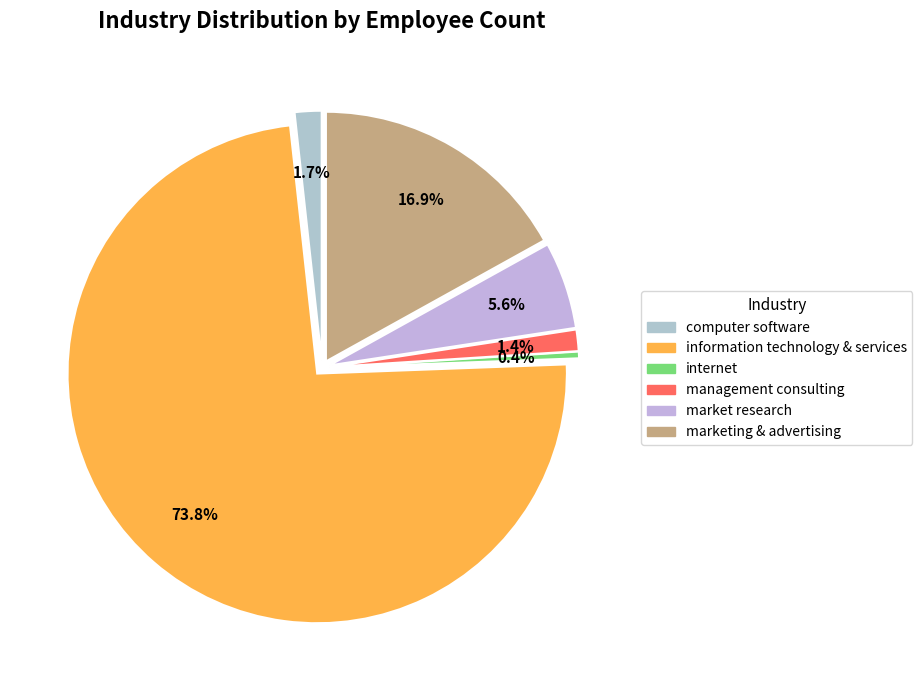

To the nearest percent, what is the combined percentage of management consulting and internet?

2%